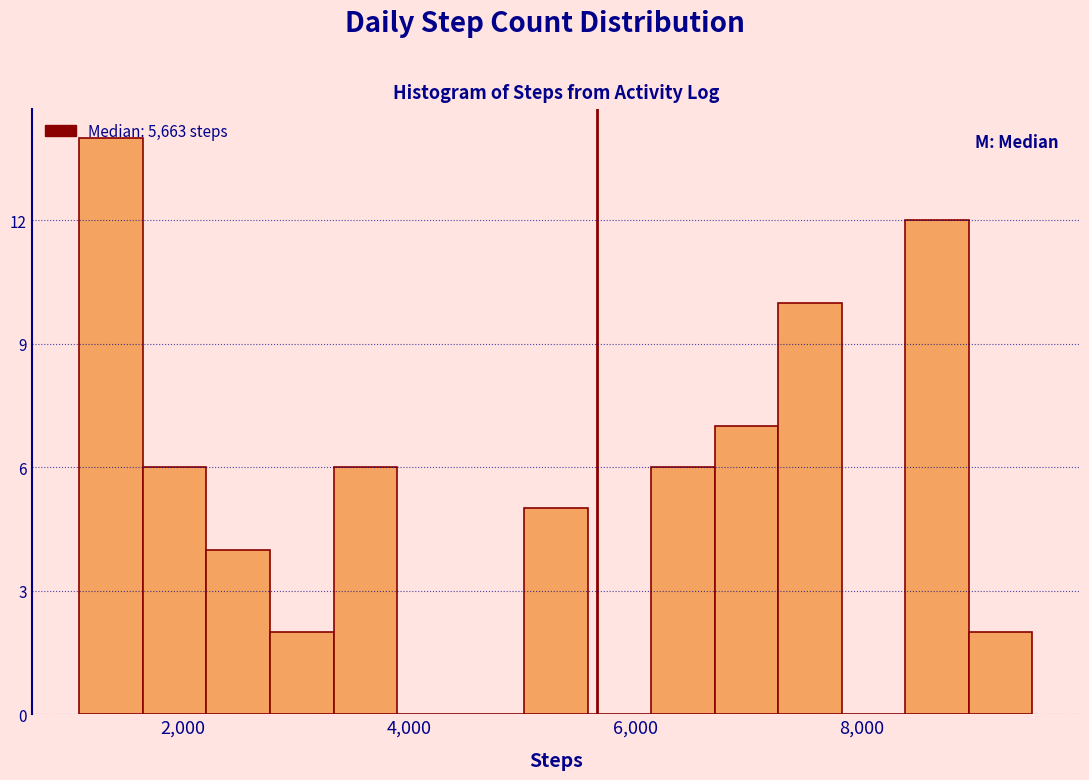

Around what value on the x-axis is the tallest bar? Give the approximate position of its centre, as read against the axis.

1400